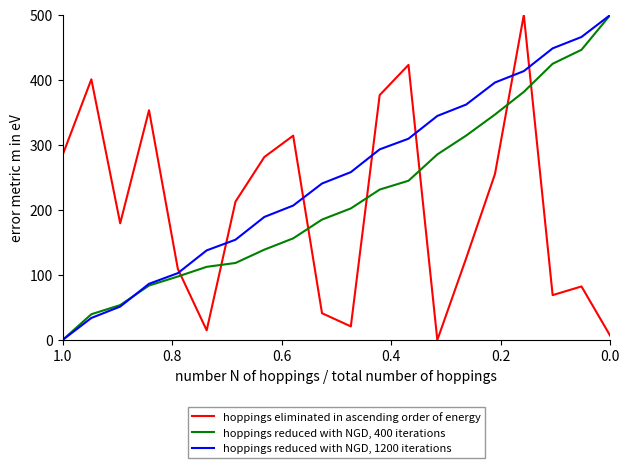

What is the average value of the hoppings reduced with NGD, 400 iterations series?

218.2